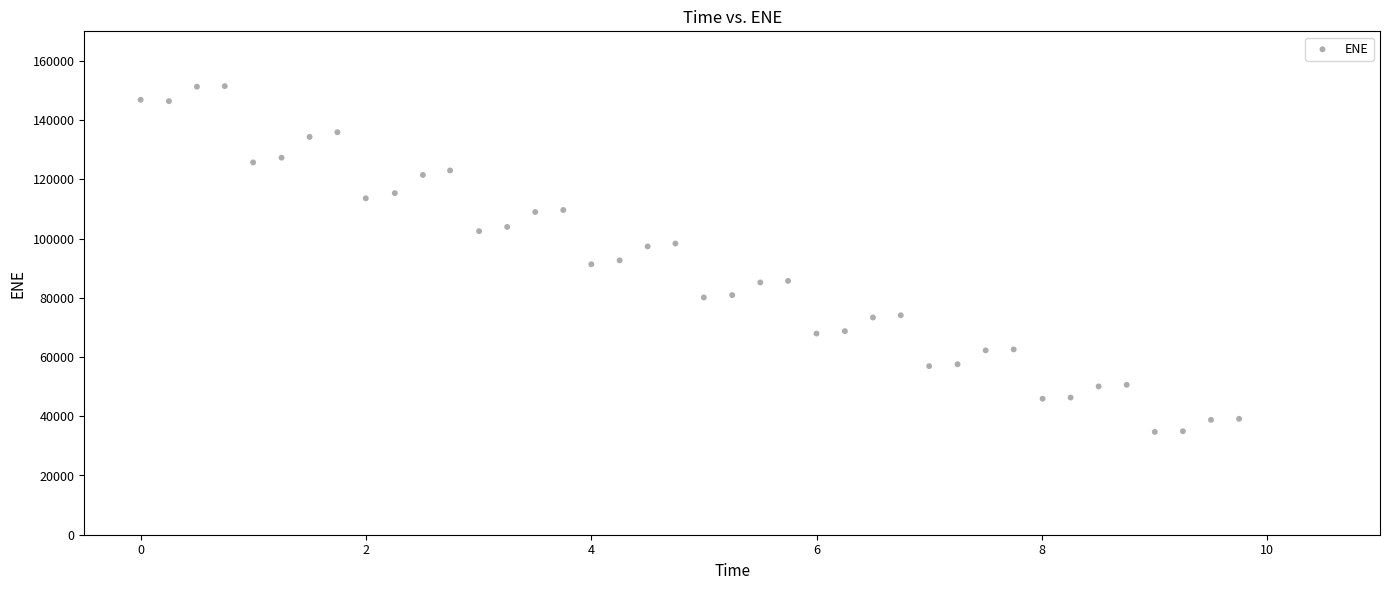

What is the range of X values (max minus min)?

9.7